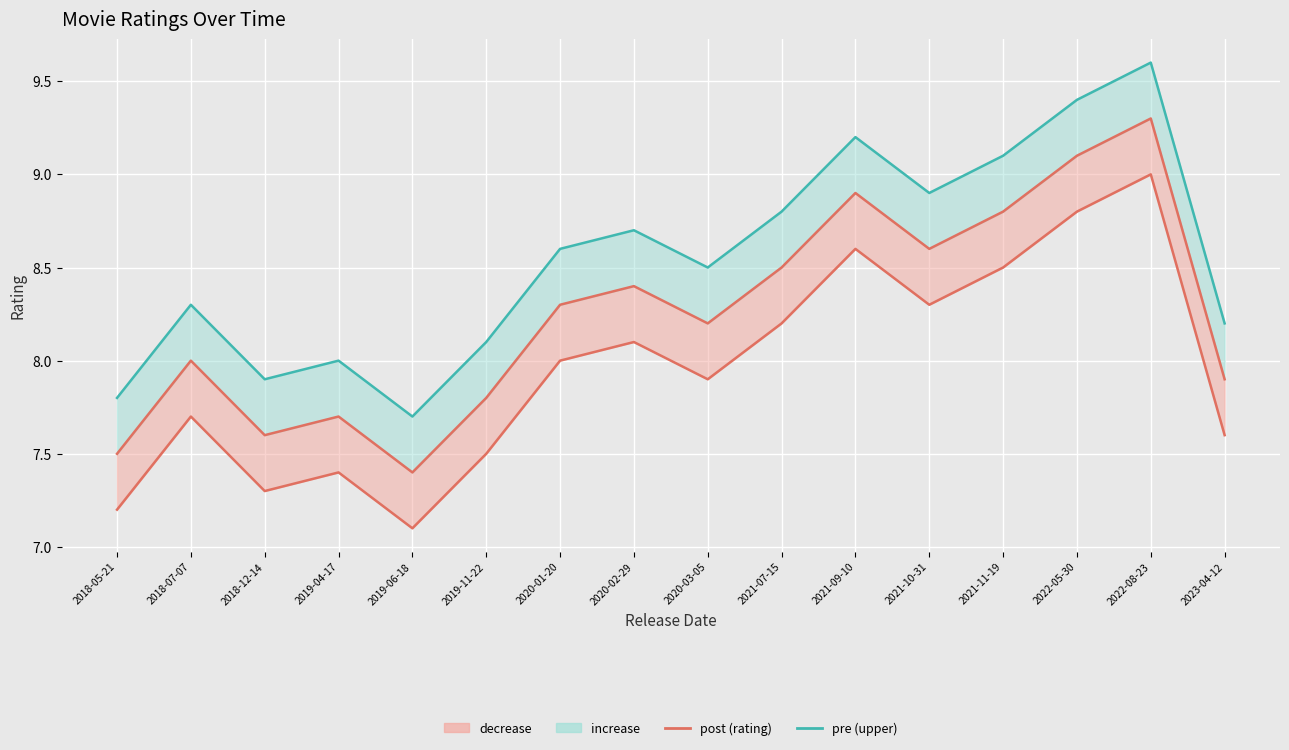

How many data points in upper bound (pre) are less than 8?

3